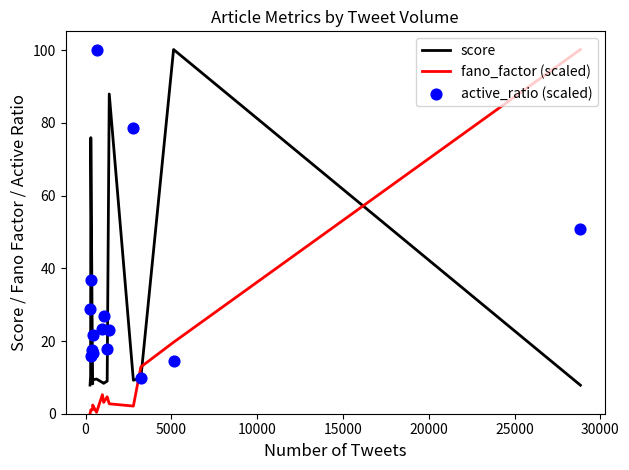

What are all the series names shown in the legend?

score, fano_factor (scaled), active_ratio (scaled)